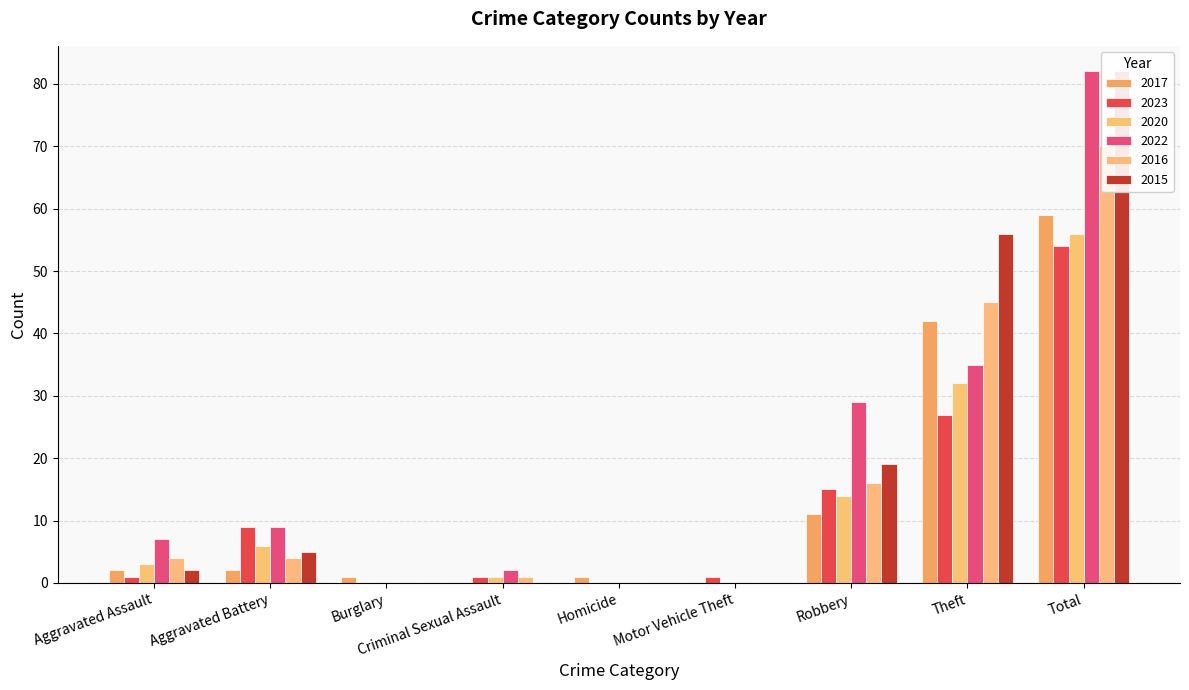

Which series has the largest range (max minus min)?

2022